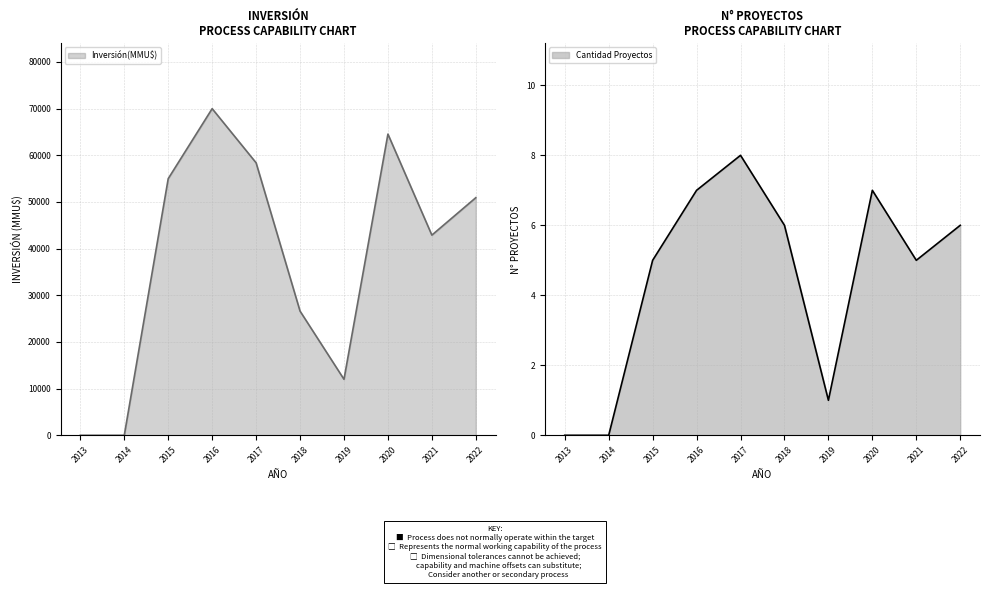

At which category does Inversión(MMU$) reach its first local valley?

2019